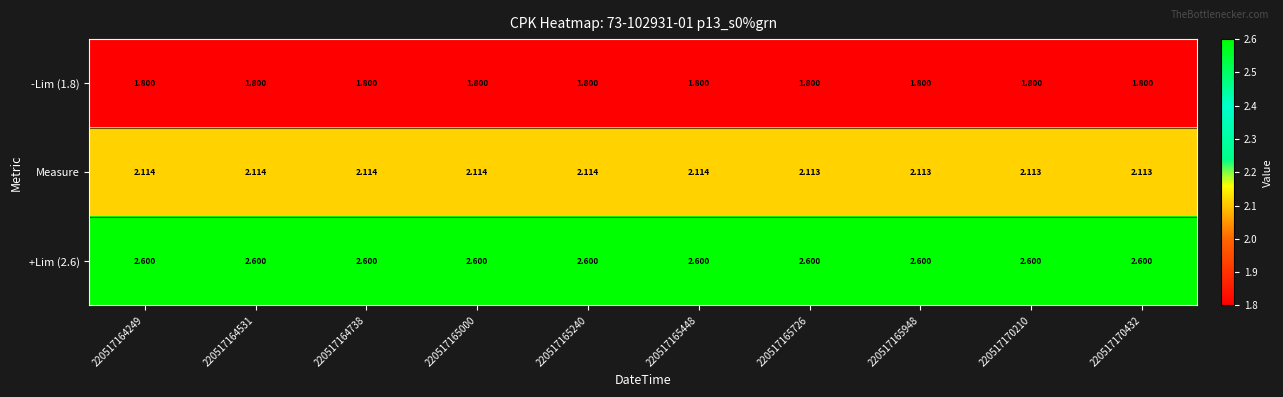

Which series changed the most between 220517164249 and 220517170210?

Measure